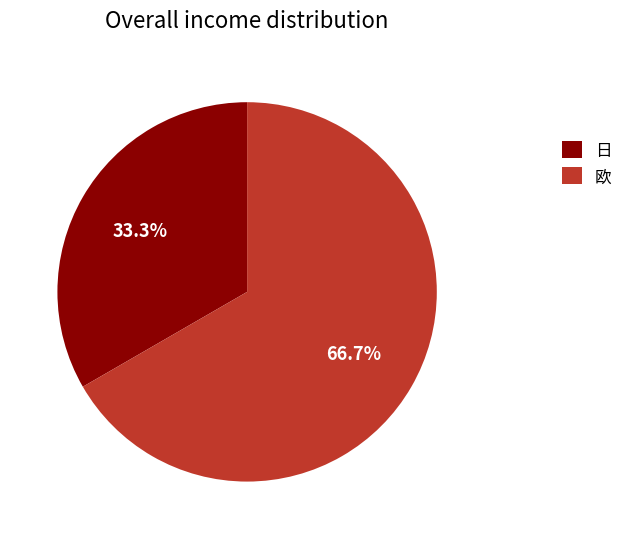

Count the number of slices in the pie.

2